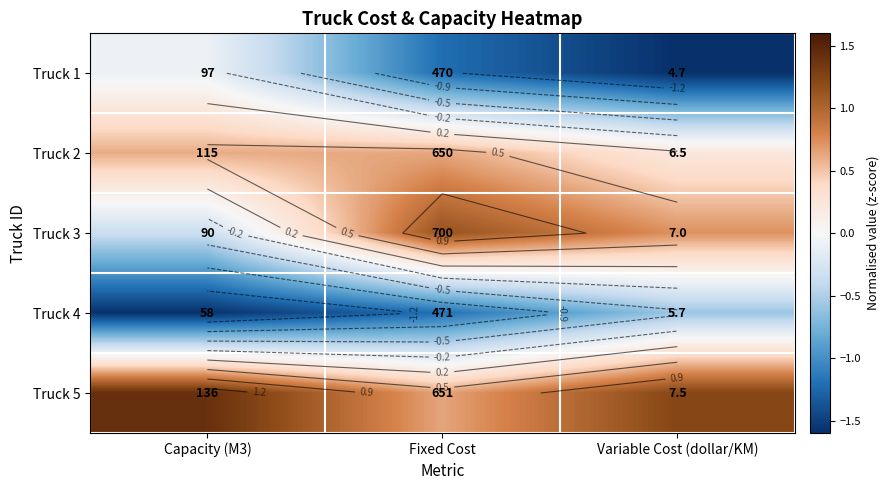

How many distinct data groups are displayed?

5